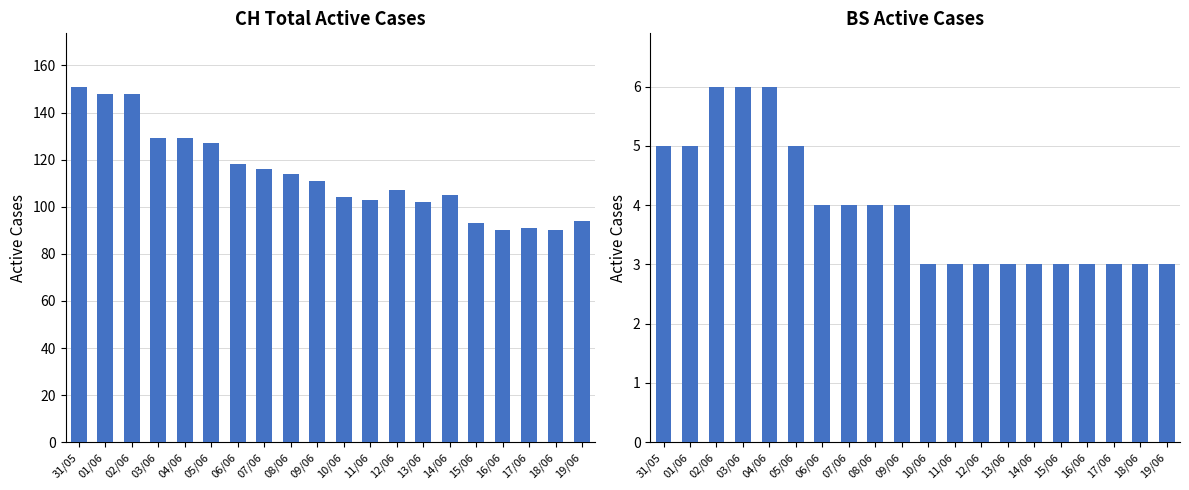

Are the bars horizontal?

No